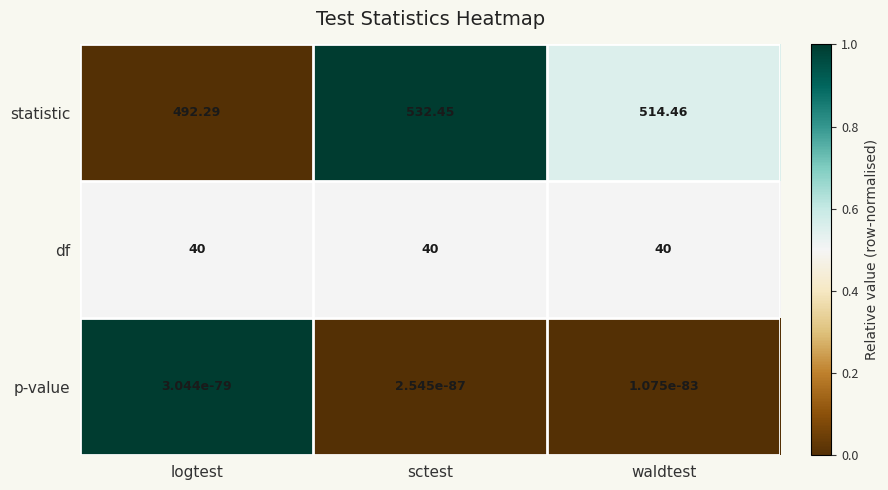

List the series in order of their peak value, highest first.

statistic, df, p-value